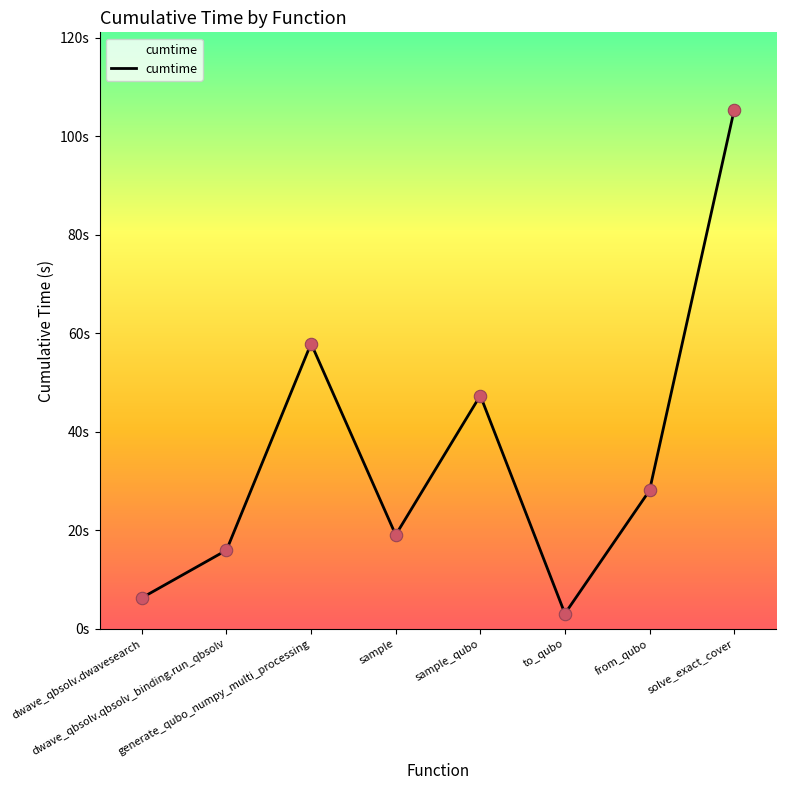

Between sample_qubo and sample, which is larger?

sample_qubo